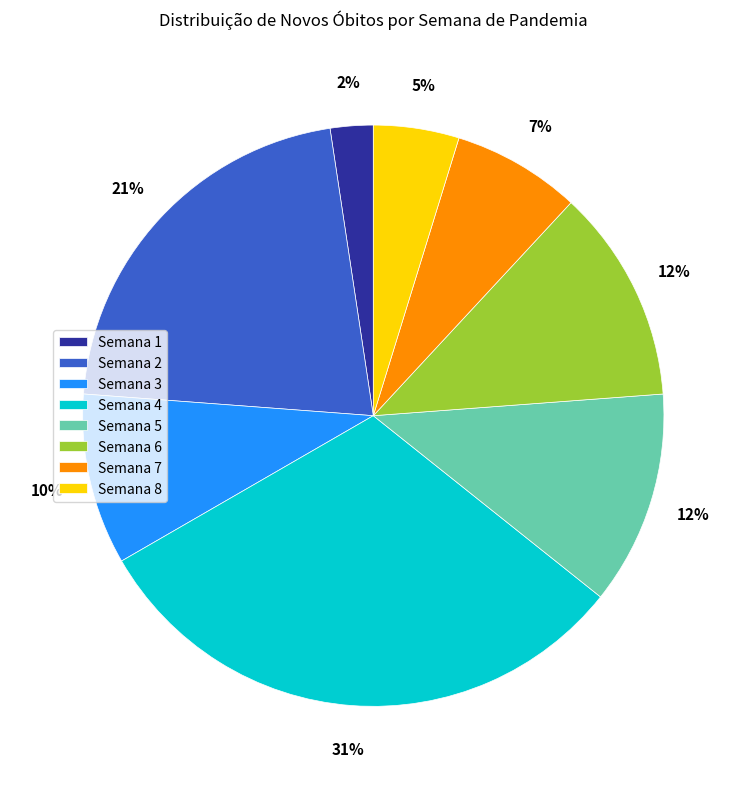

To the nearest percent, what is the average slice percentage?

12%